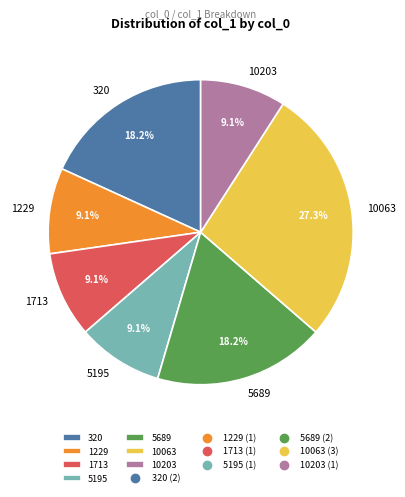

The 10203 slice represents 23% of the pie. True or false?

False